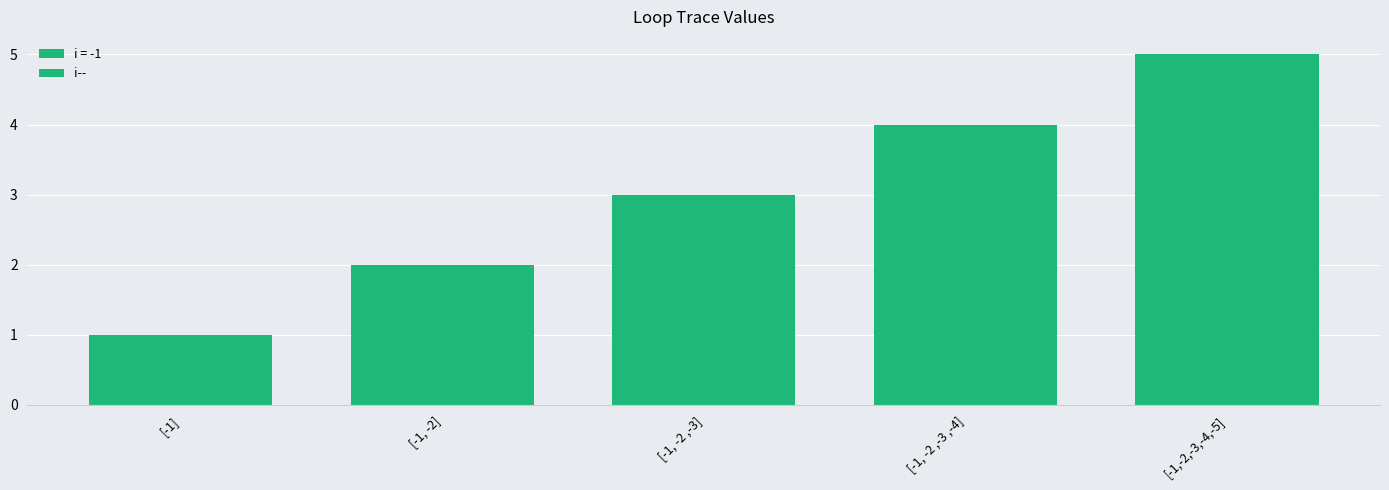

What is the minimum value shown in the chart?

1